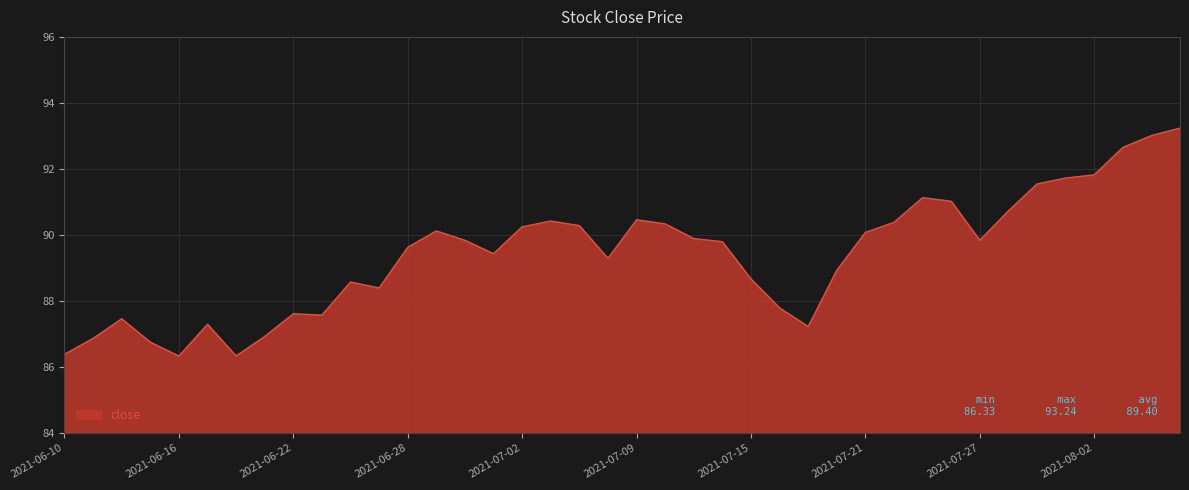

What is the difference between the maximum and minimum values?

6.9